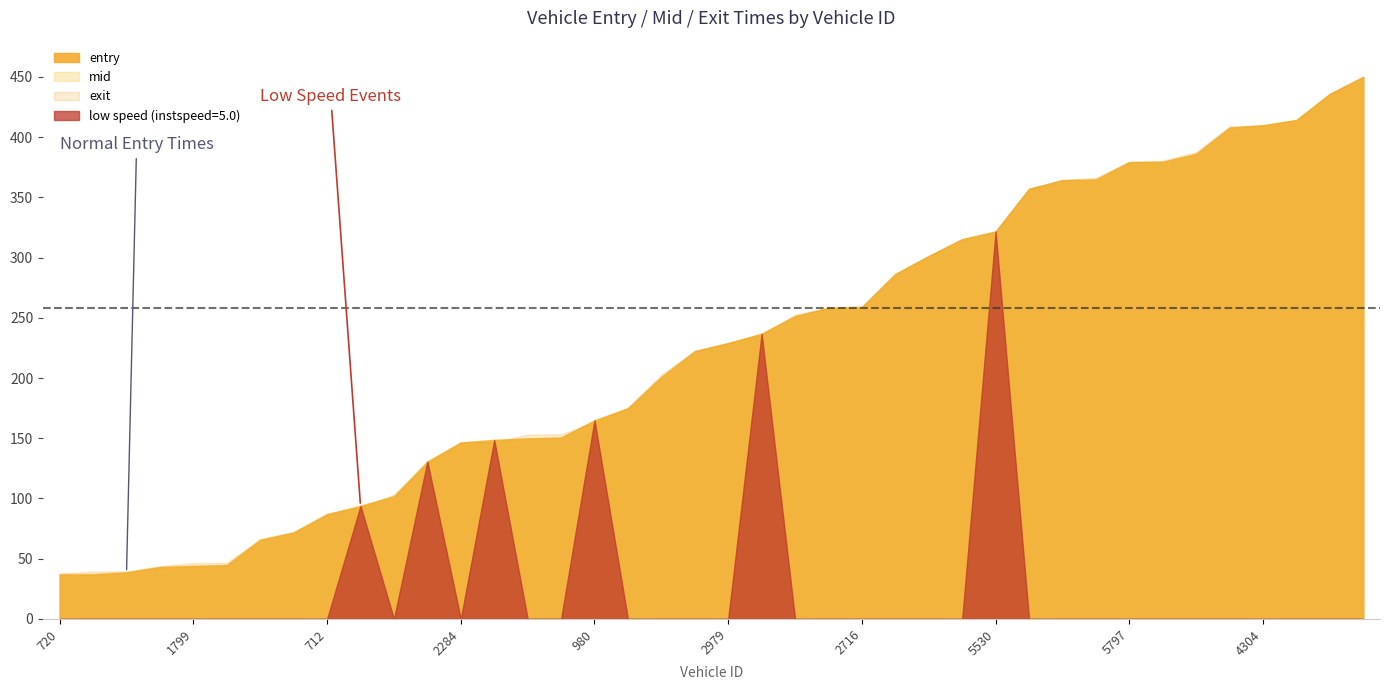

Which series has the widest spread of values?

entry